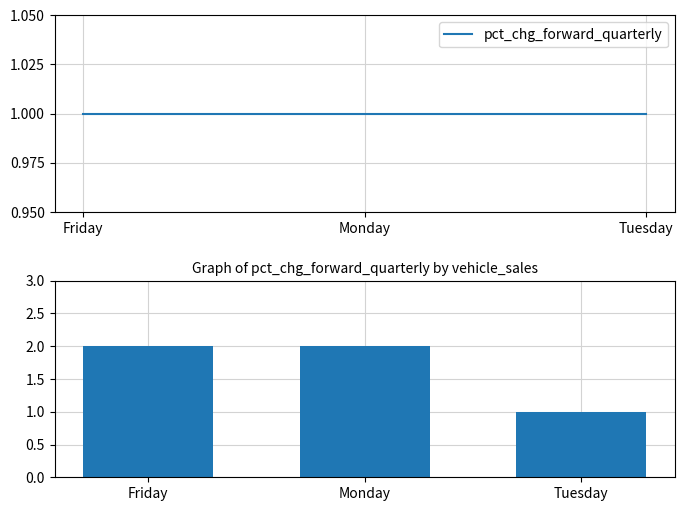

Count the number of categories in the chart.

3